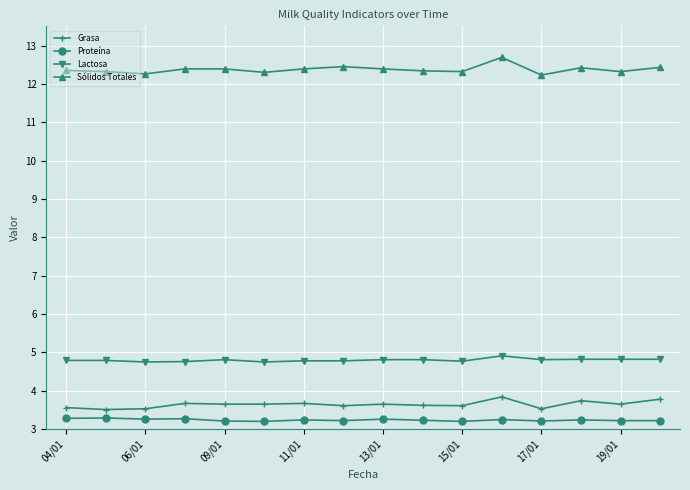

What is the value of the Sólidos Totales point at the 12th from the left?

12.7